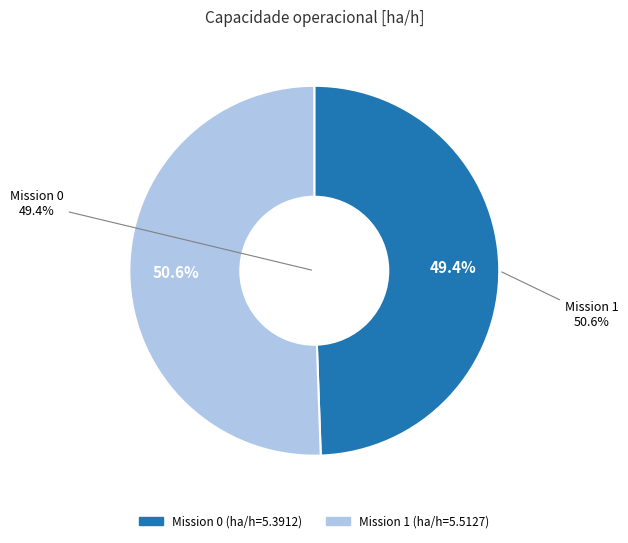

Rank the categories by value from lowest to highest.

Row 0, Row 1